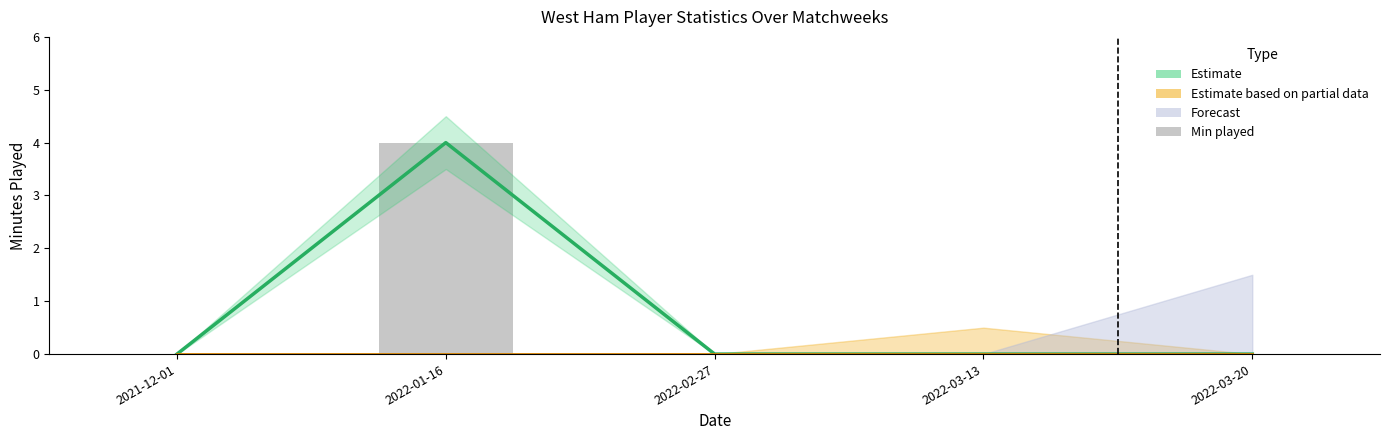

Between 2021-12-01 and 2022-02-27, which is larger?

2021-12-01